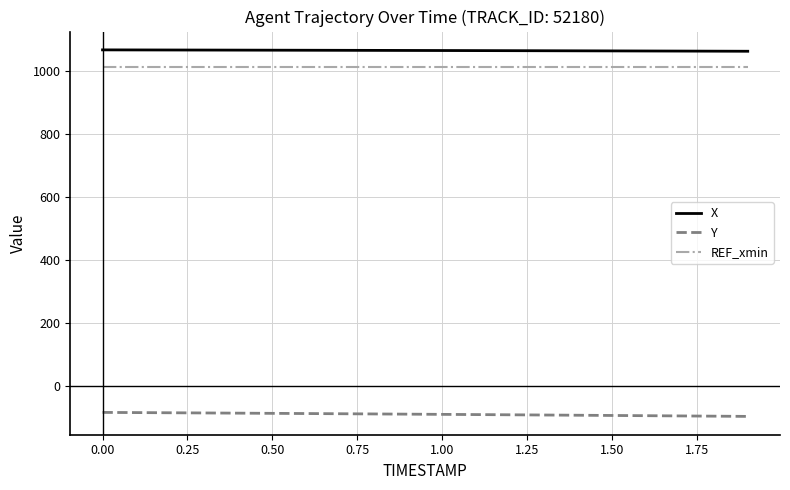

True or false: Y and REF_xmin cross at least once.

False